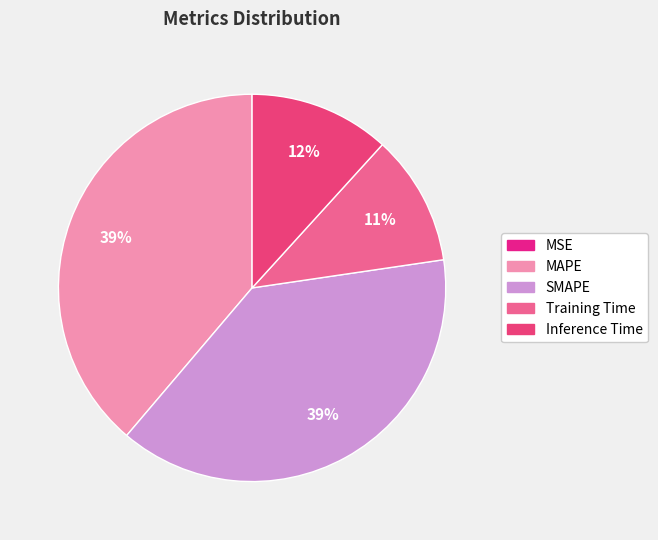

How many segments does this pie chart have?

5